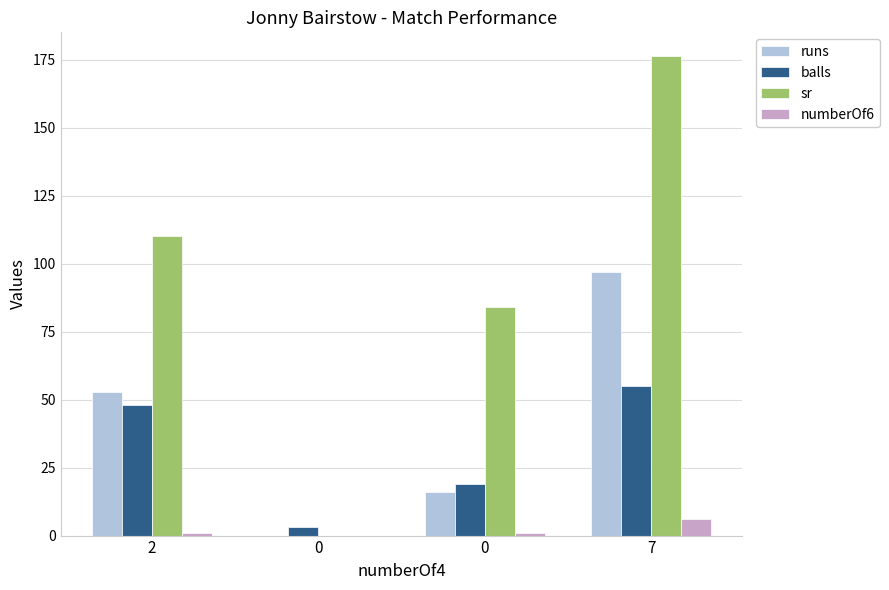

What are all the series names shown in the legend?

runs, balls, sr, numberOf6